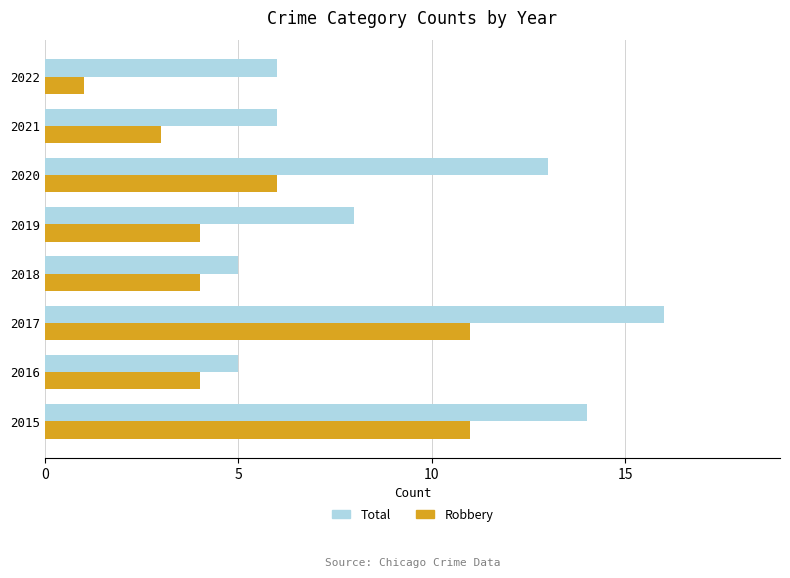

List the series in order of their overall mean, highest first.

Total, Robbery